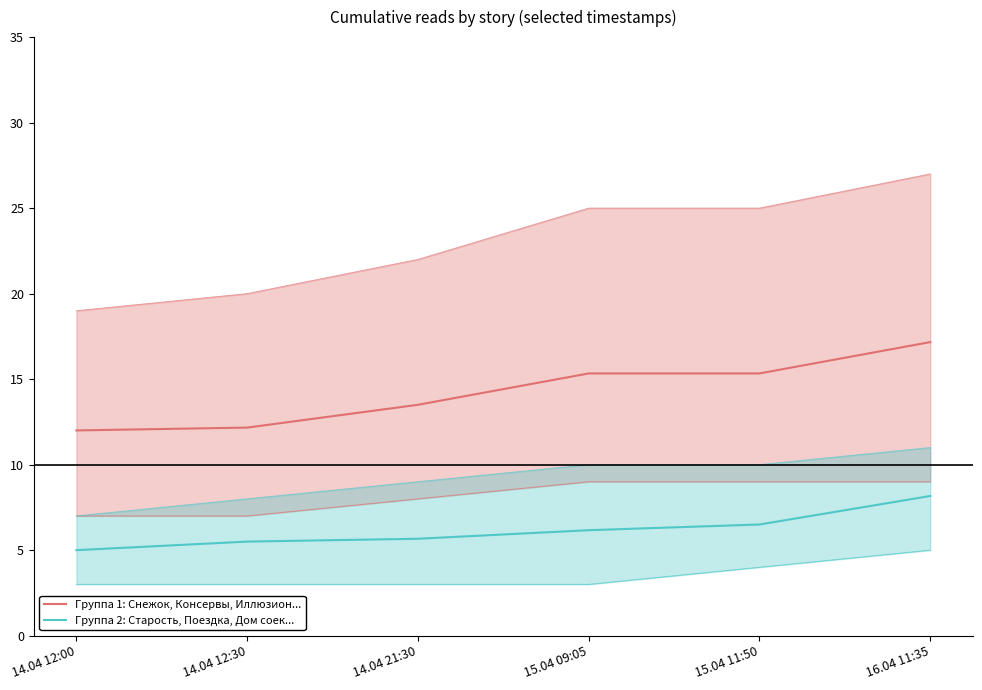

What is the label of the 6th point from the left?

16.04 11:35